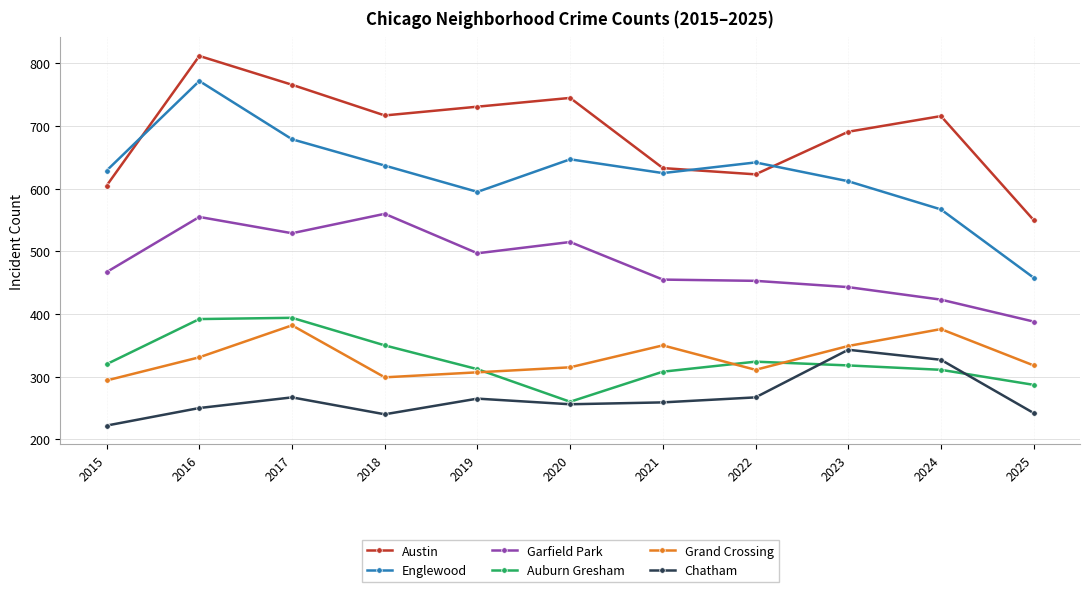

At which category is the sum across all series the highest?

2016